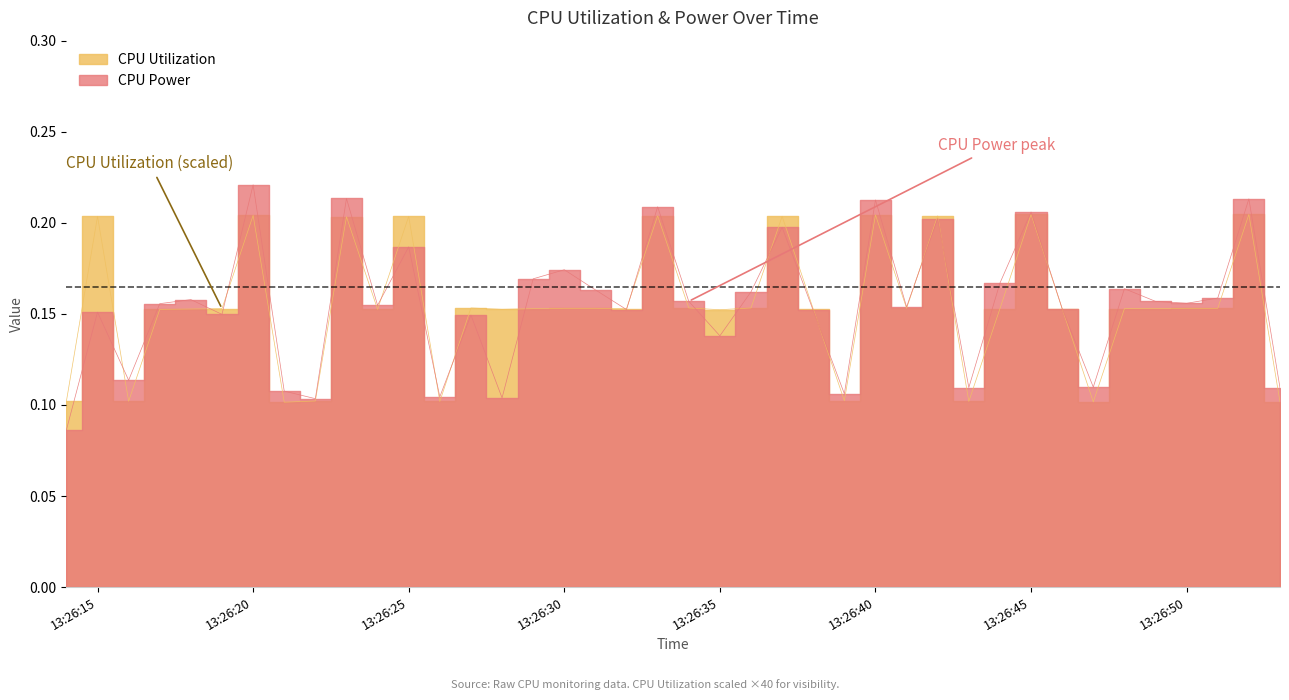

What is the minimum value shown in the chart?

0.1